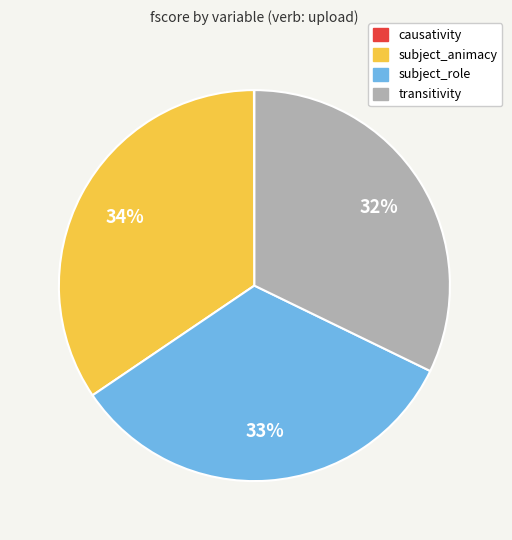

Which category has the biggest portion of the pie?

subject_animacy